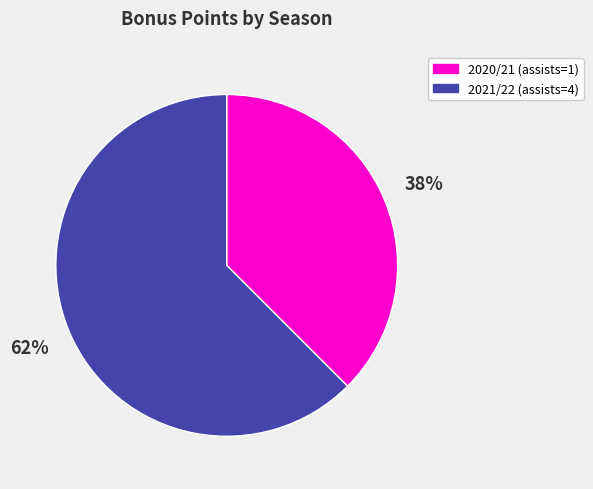

Which slice represents more than half of the pie?

2021/22 (assists=4)